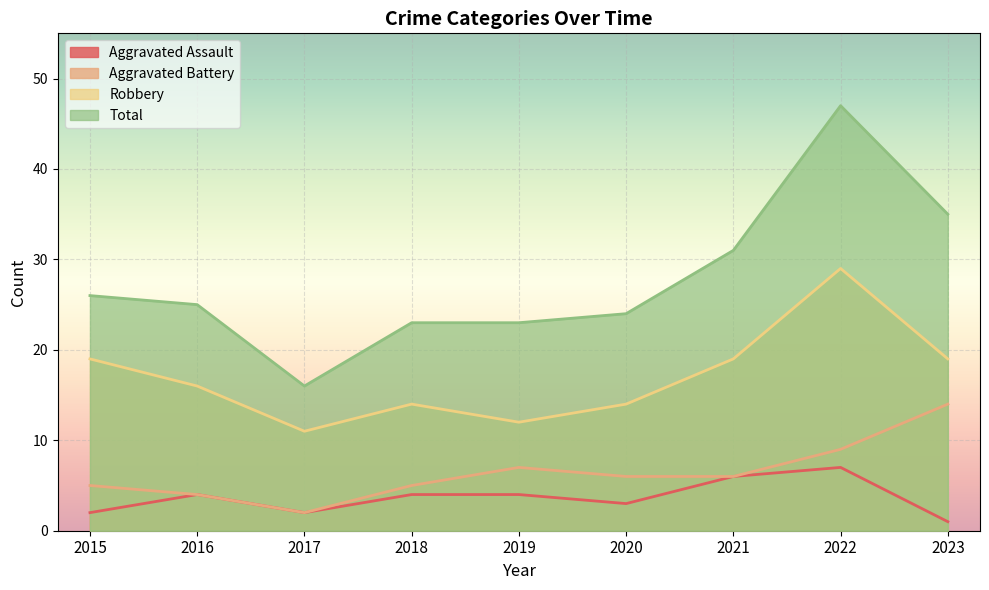

How many lines are shown in the chart?

4